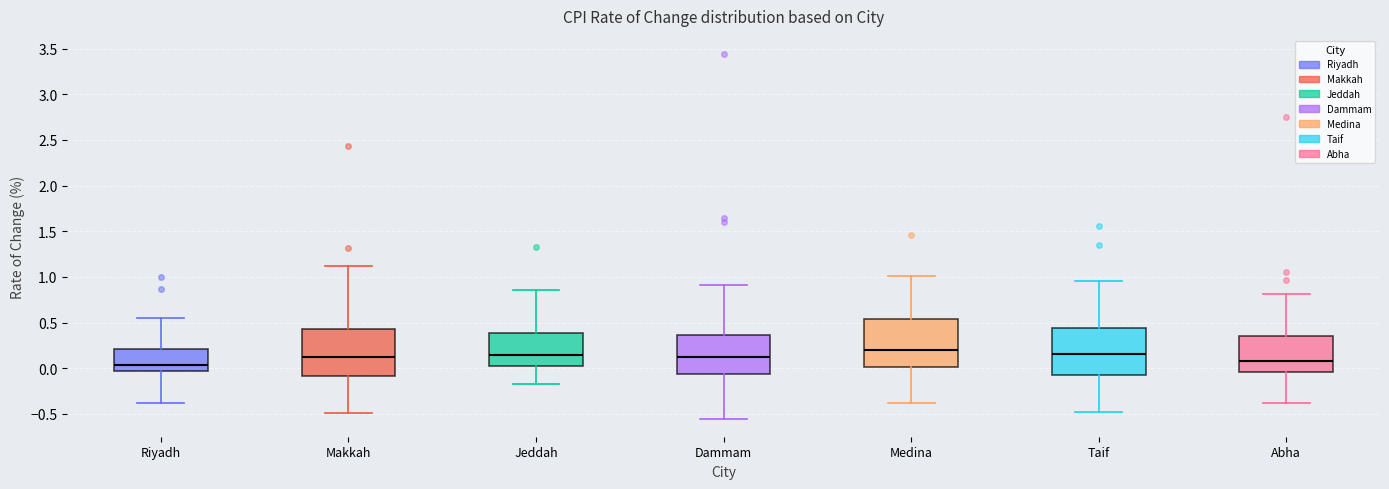

Where is the lower edge of the box for Riyadh on the y-axis? The values are not printed on the chart, so give them approximately, as read against the axis.

-0.05